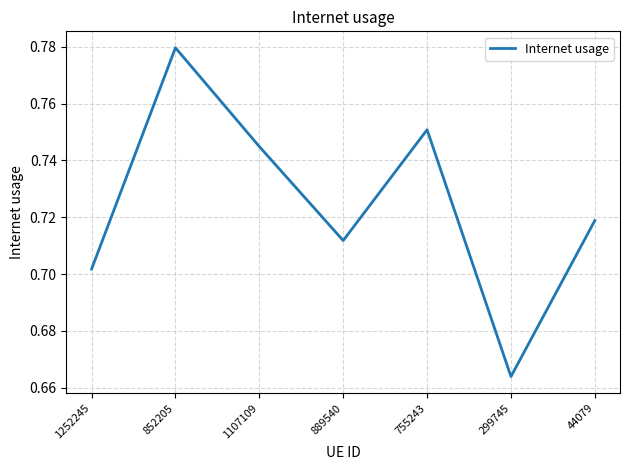

At which category does the data reach its first local peak?

852205